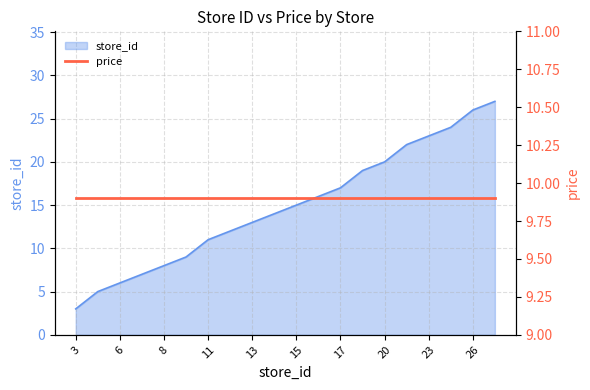

The chart shows a value of 5 at 16. True or false?

False